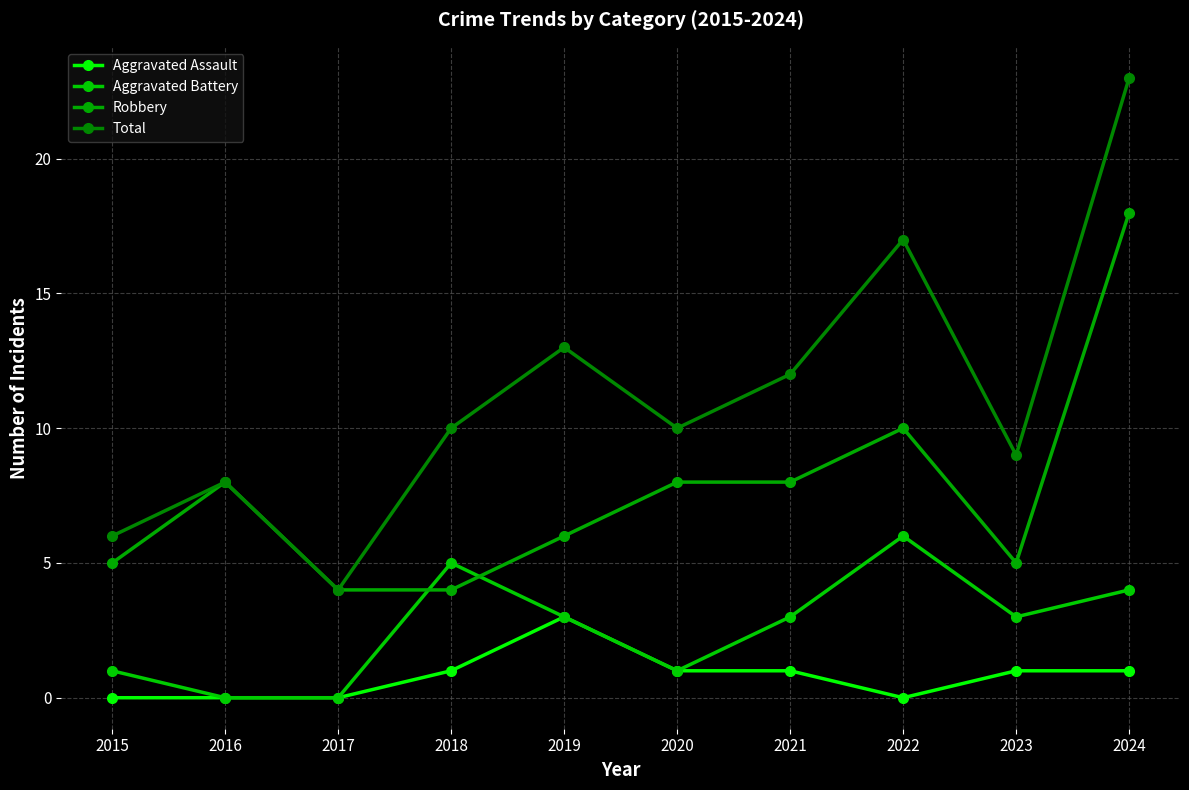

Between 2020 and 2022, which series saw the biggest shift?

Total